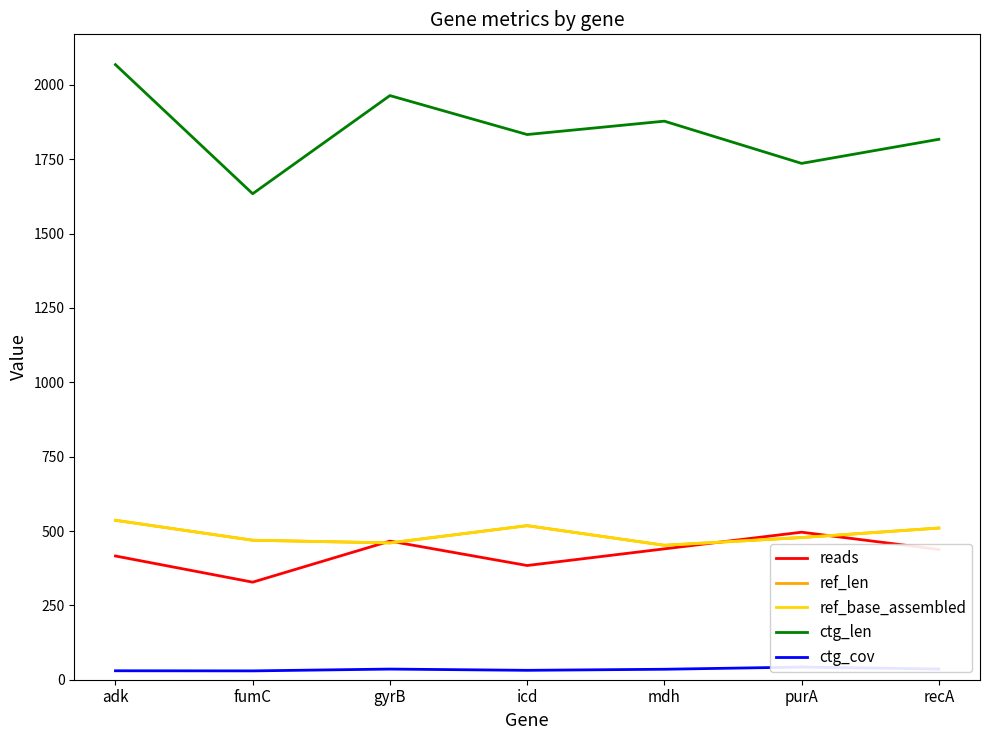

What is the sum of the ctg_cov values at adk and icd?

61.7